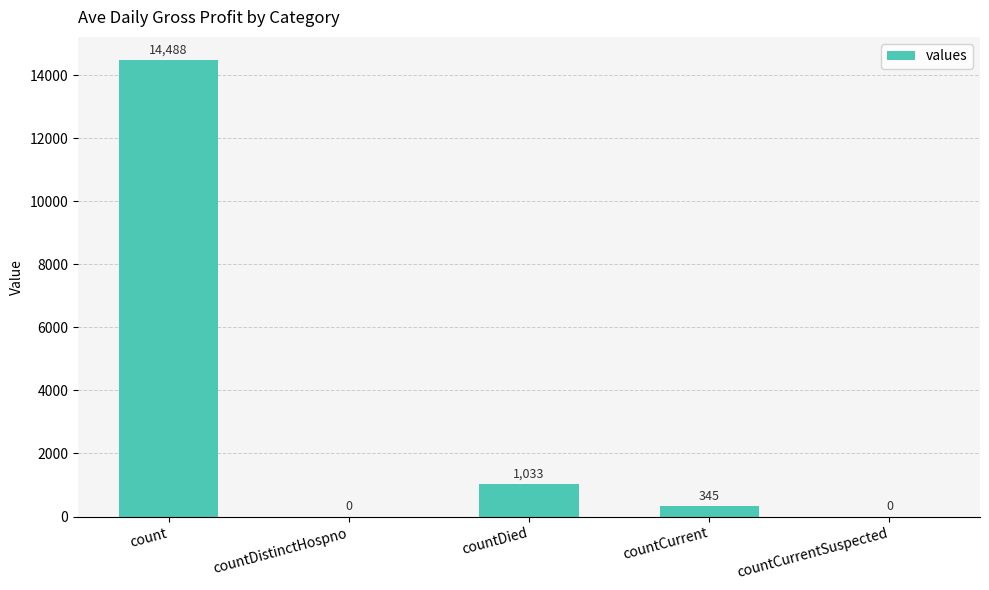

What is the average value?

3173